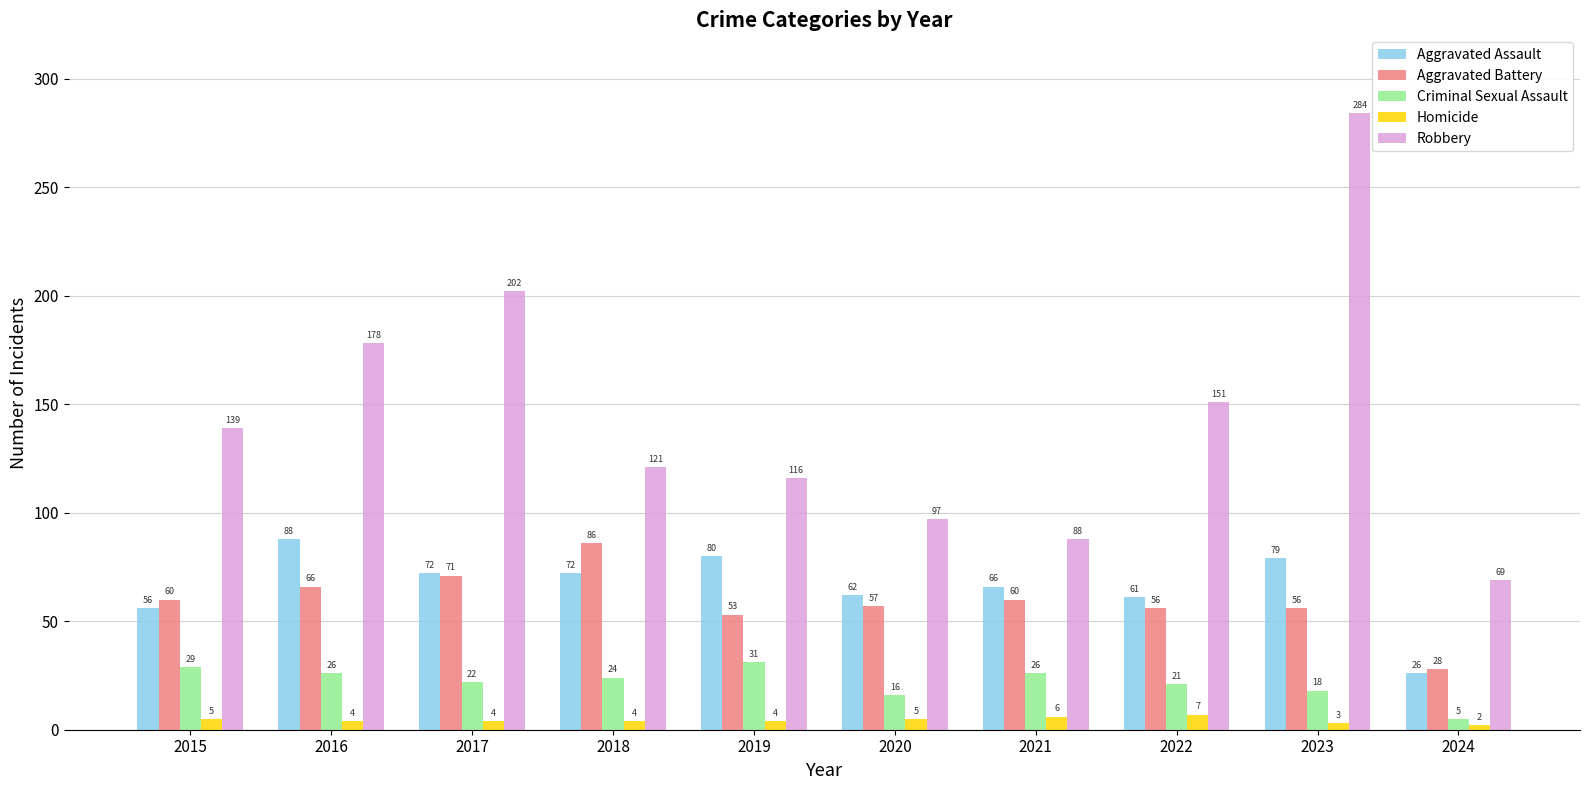

What are all the series names shown in the legend?

Aggravated Assault, Aggravated Battery, Criminal Sexual Assault, Homicide, Robbery